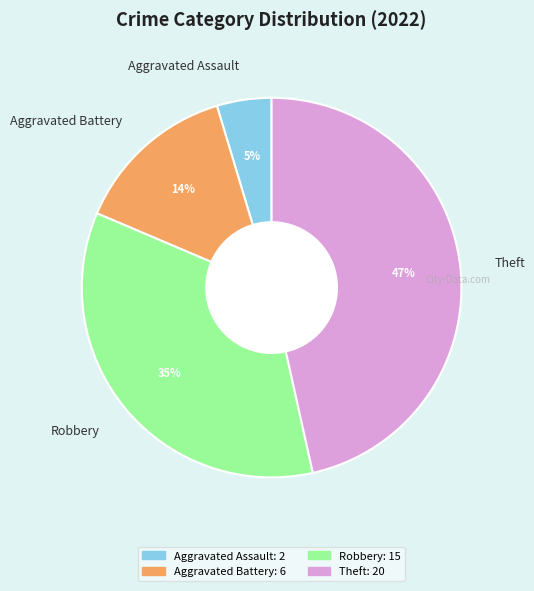

Rank the categories by value from lowest to highest.

Aggravated Assault, Aggravated Battery, Robbery, Theft